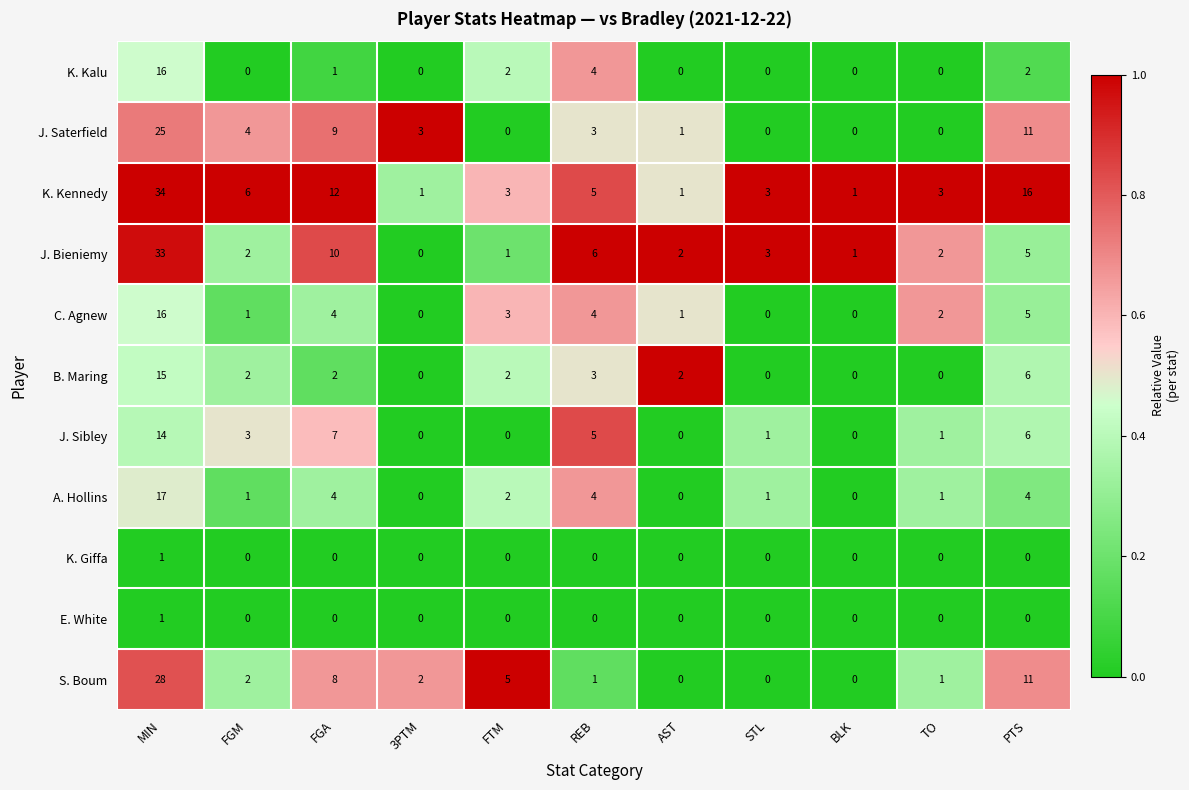

The value of A. Hollins at FTM is 2. True or false?

True